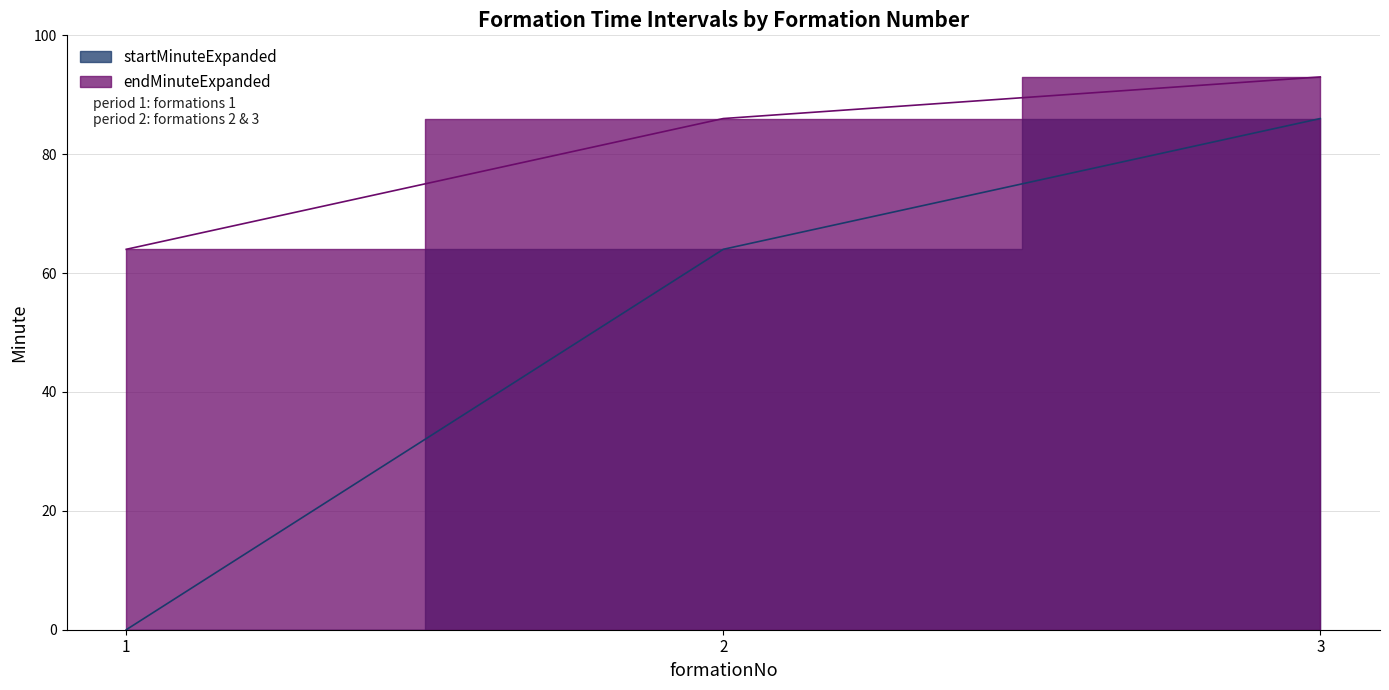

Which series changed the most between 1 and 3?

startMinuteExpanded